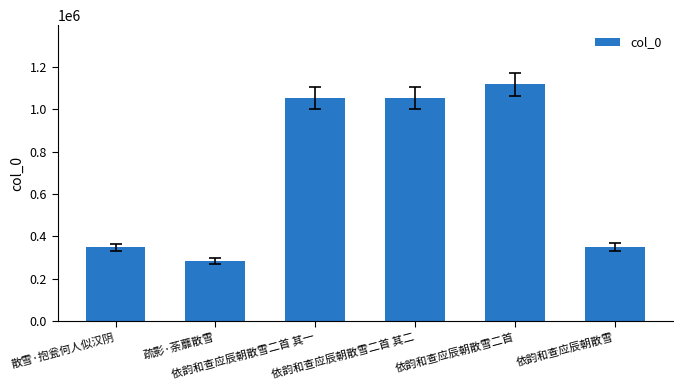

The value at 依韵和查应辰朝散雪 is 124971. True or false?

False